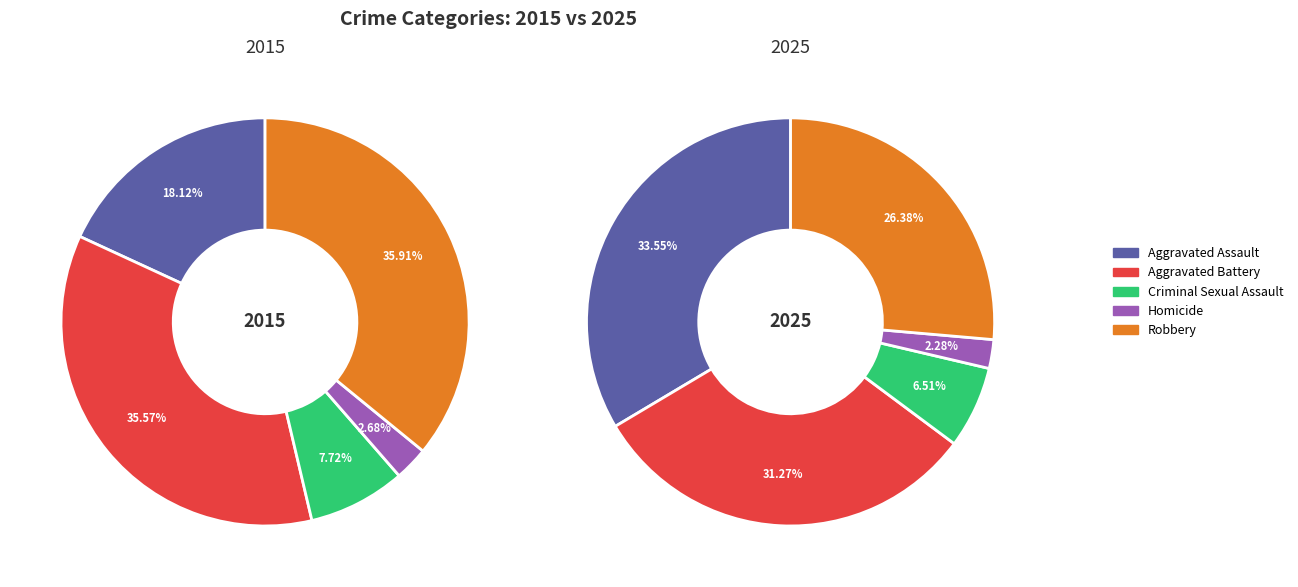

Does Homicide account for over 50% of the chart?

No